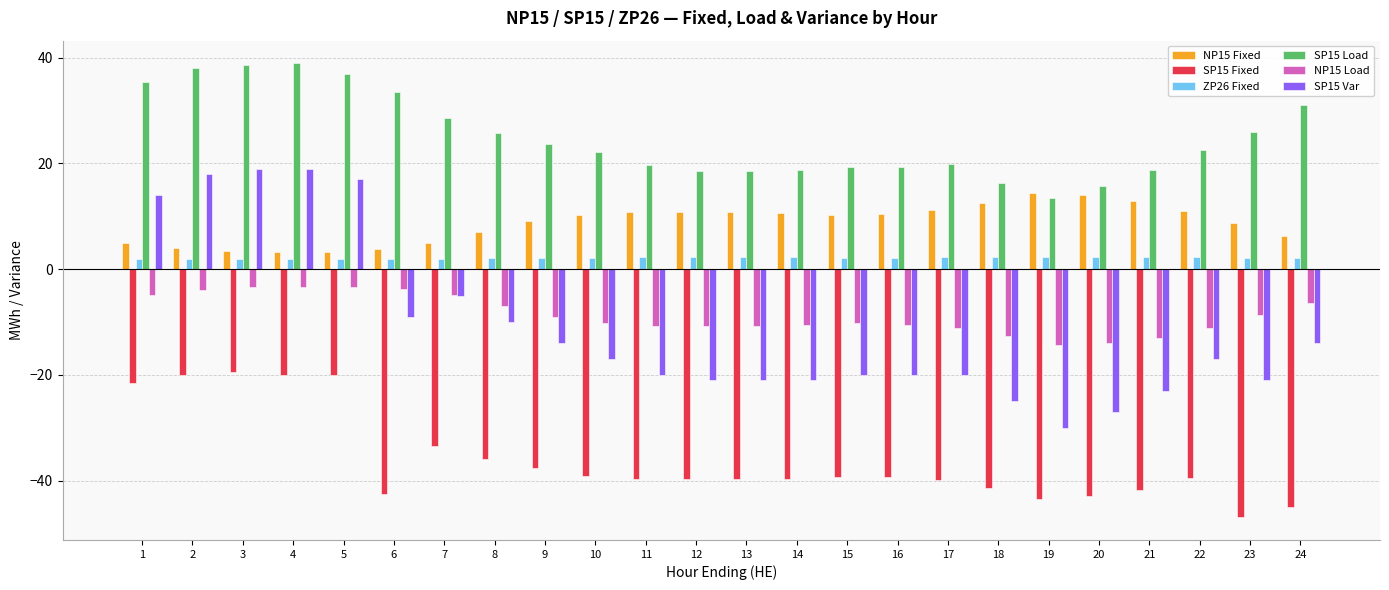

Count the number of data series in this chart.

6